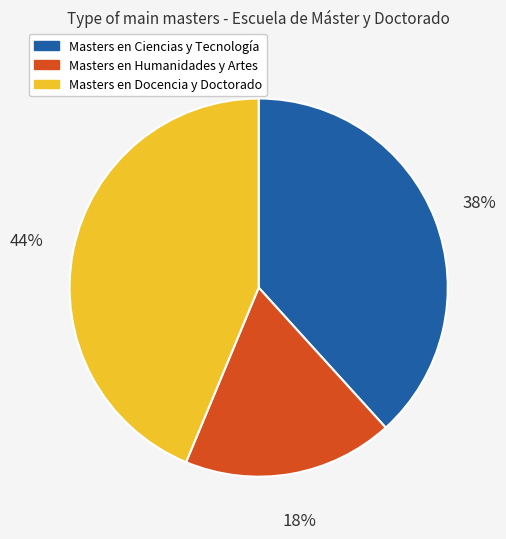

Is there a majority slice in this chart?

No